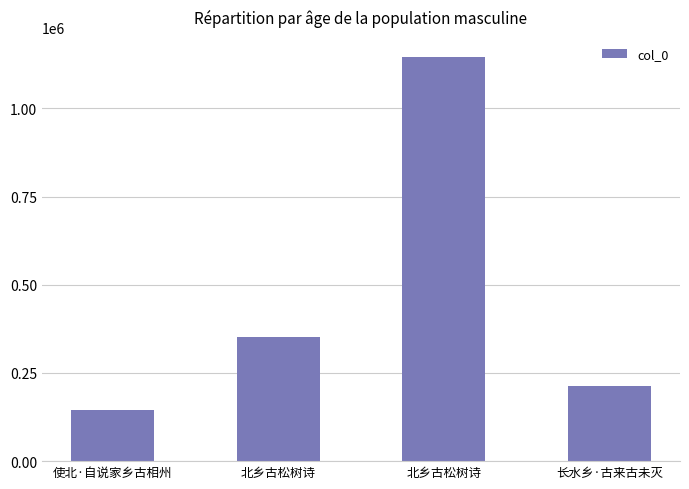

How many data points are less than 352180?

2